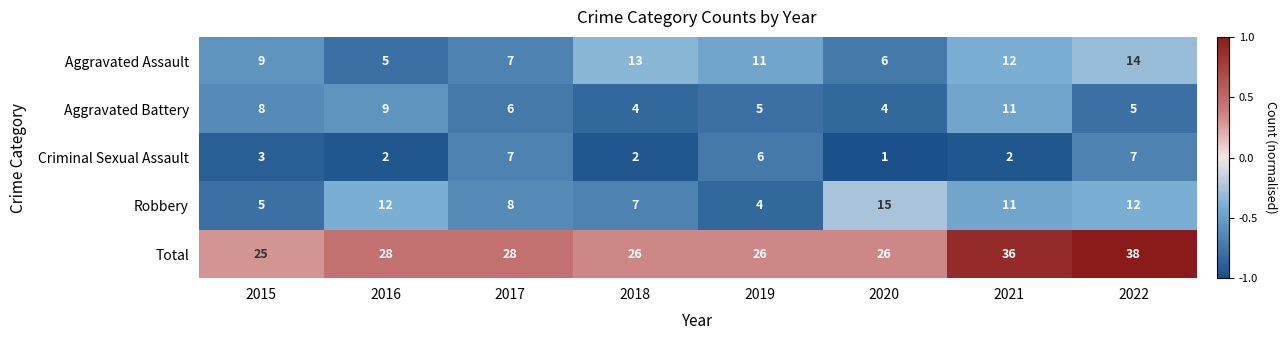

At 2020, list the series in order from largest to smallest.

Total, Robbery, Aggravated Assault, Aggravated Battery, Criminal Sexual Assault